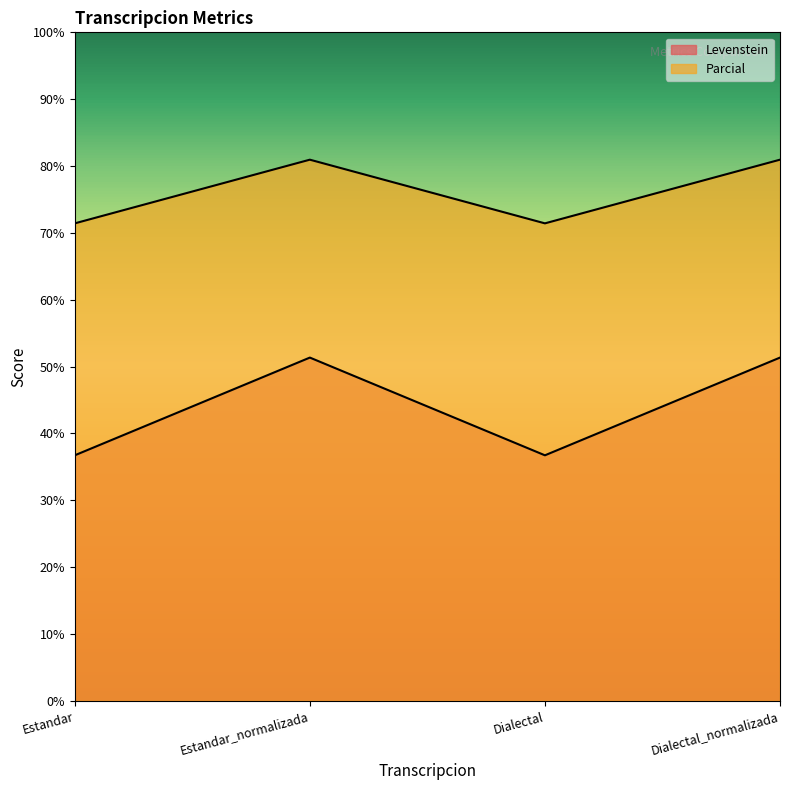

What is the label of the 1st point from the left?

Estandar